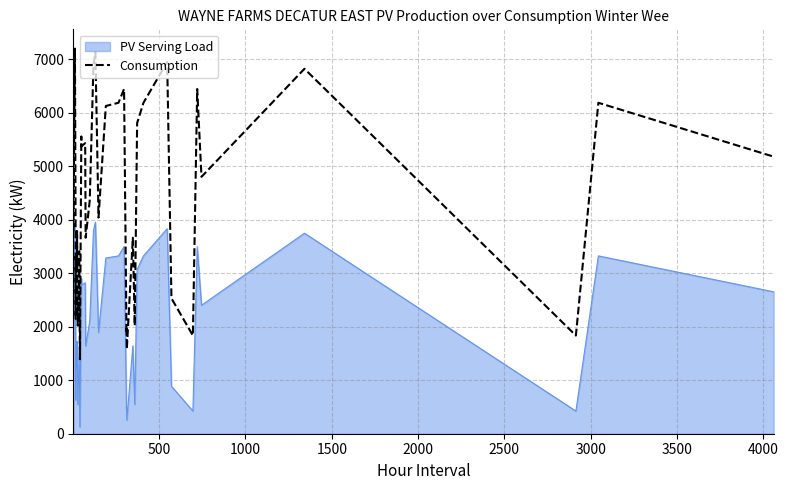

Which series has the largest total across all categories?

Consumption